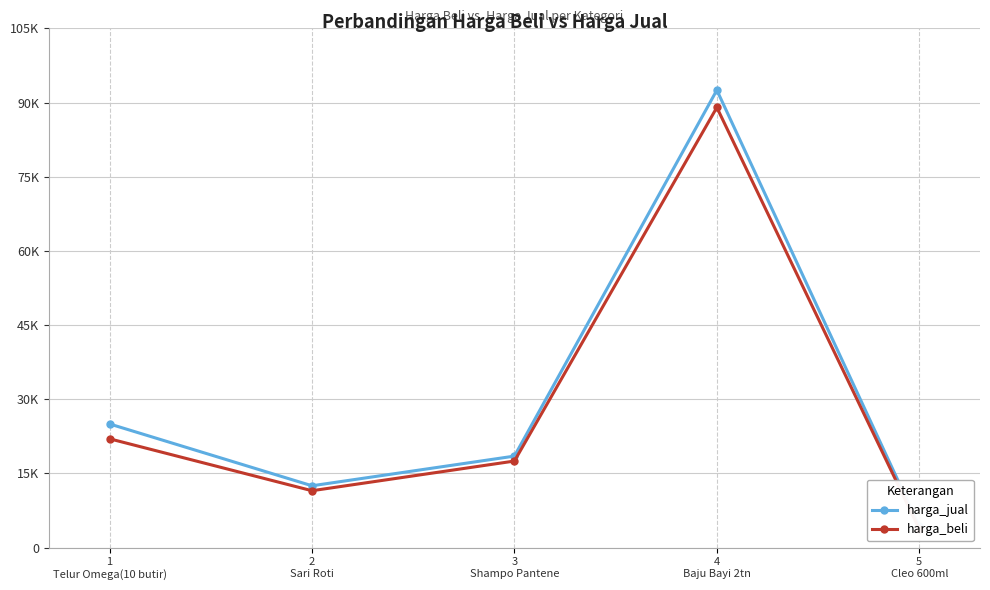

What is the value of the harga_beli point at the 5th from the left?

3750